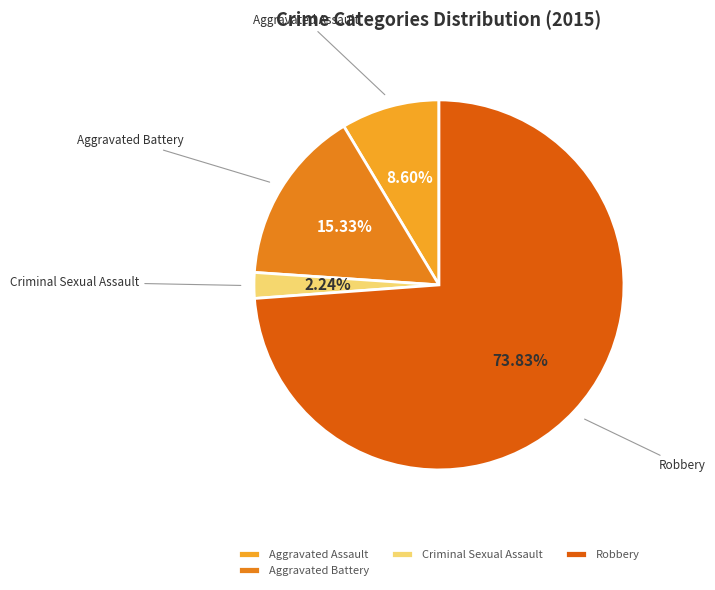

Which slice is the smallest?

Criminal Sexual Assault